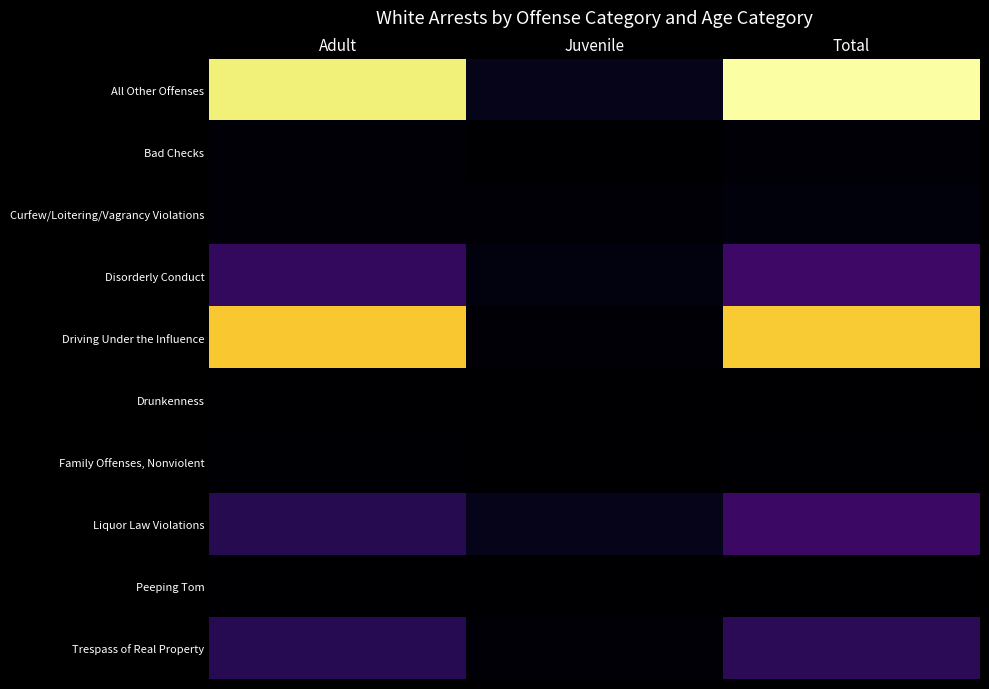

How many data points does each series have?

3